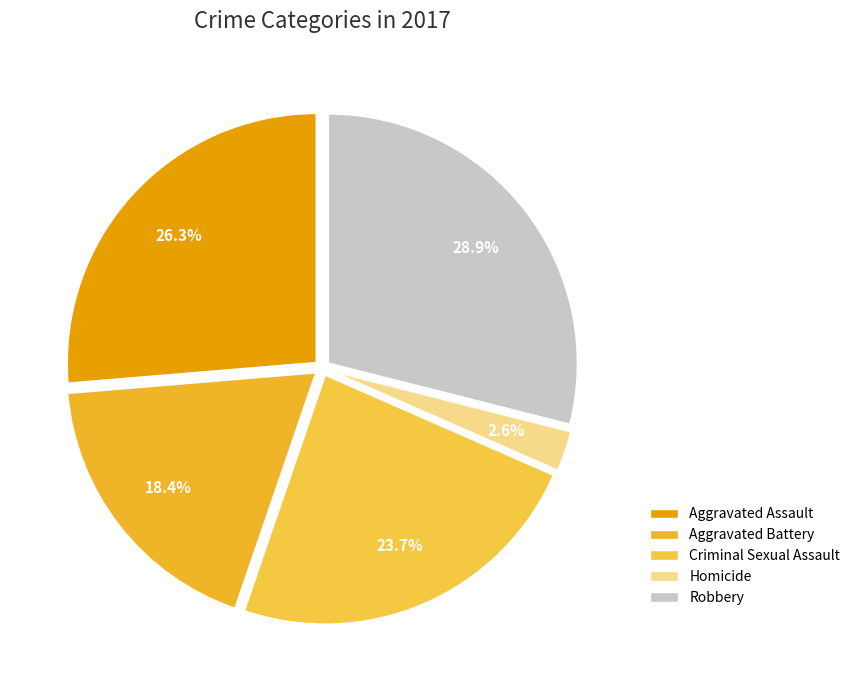

Rank the categories by value from lowest to highest.

Homicide, Aggravated Battery, Criminal Sexual Assault, Aggravated Assault, Robbery